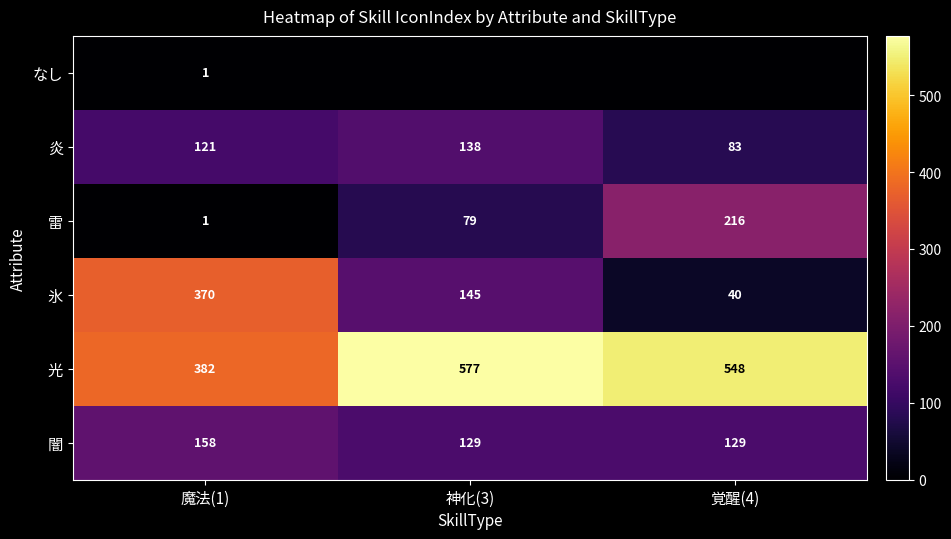

Which has a higher value, 神化(3) or 覚醒(4)?

神化(3)